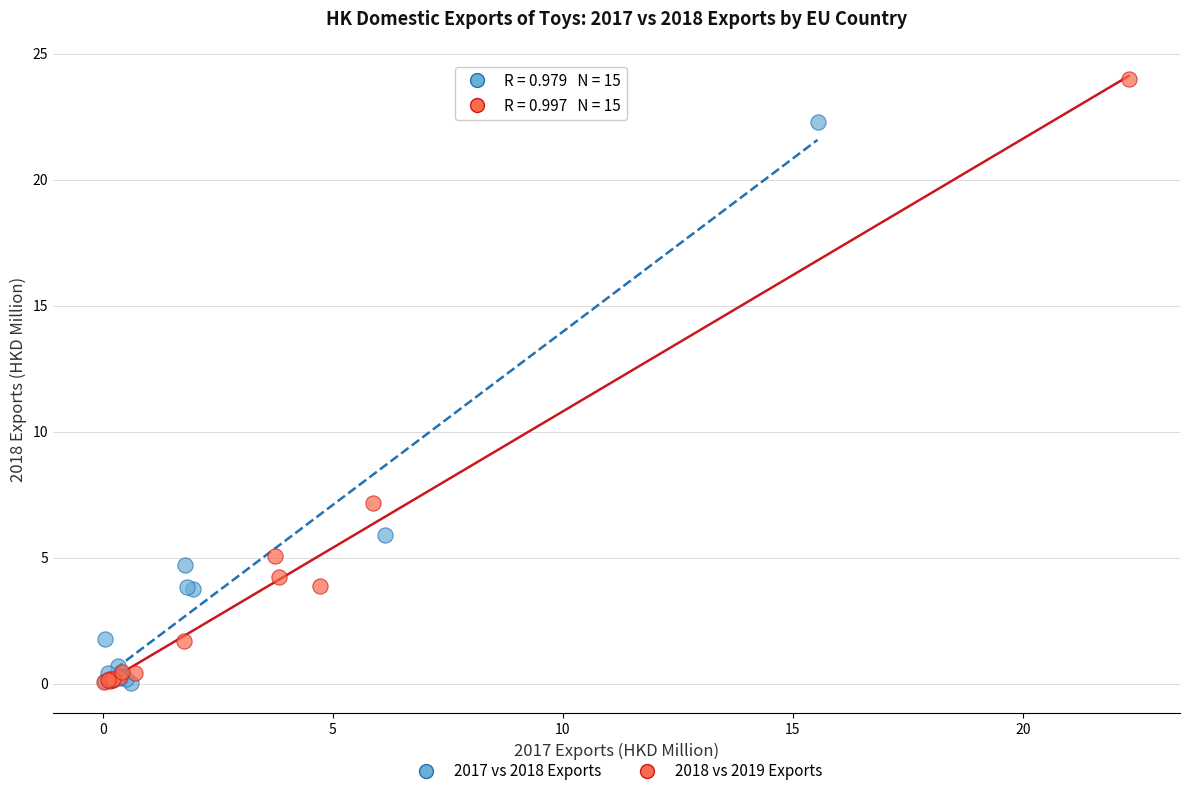

Which series contains the highest Y value?

2018 vs 2019 Exports